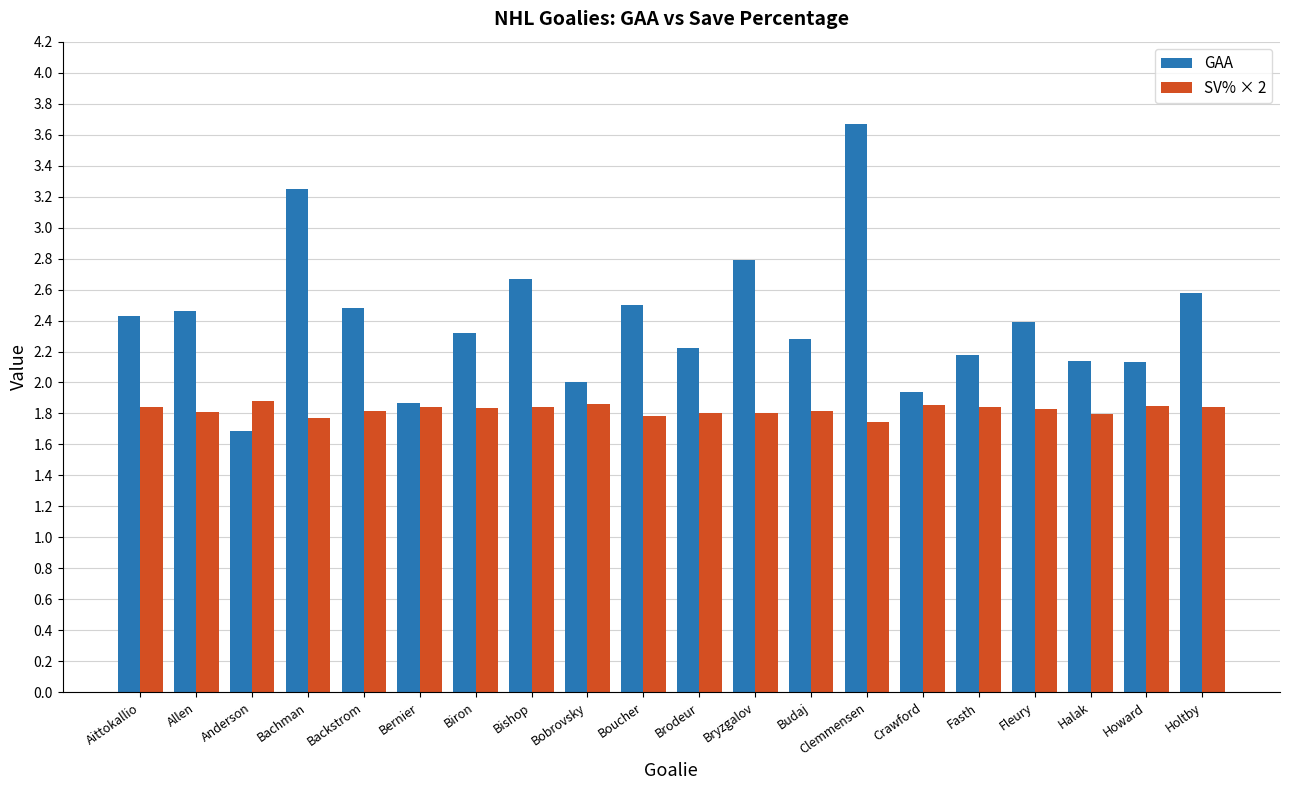

What is the maximum value shown in the chart?

3.7